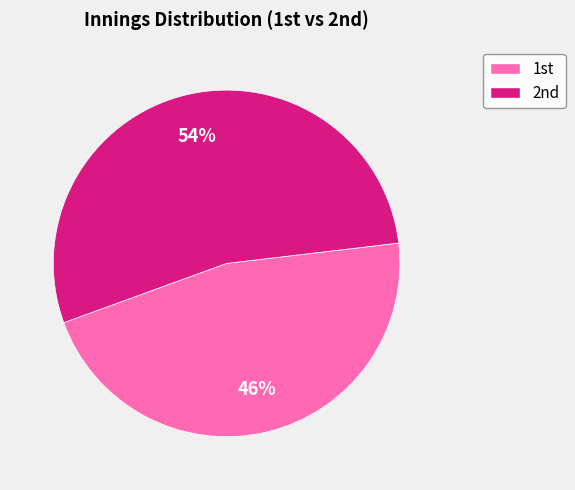

How many slices are in this pie chart?

2